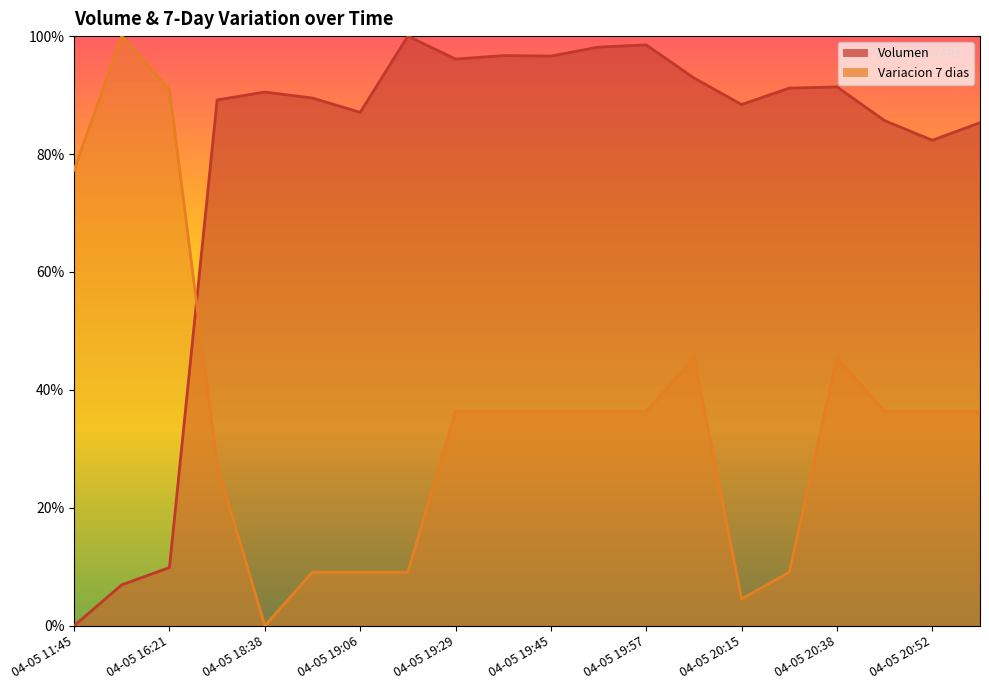

Read the Variacion 7 dias value at 04-05 19:29.

0.4